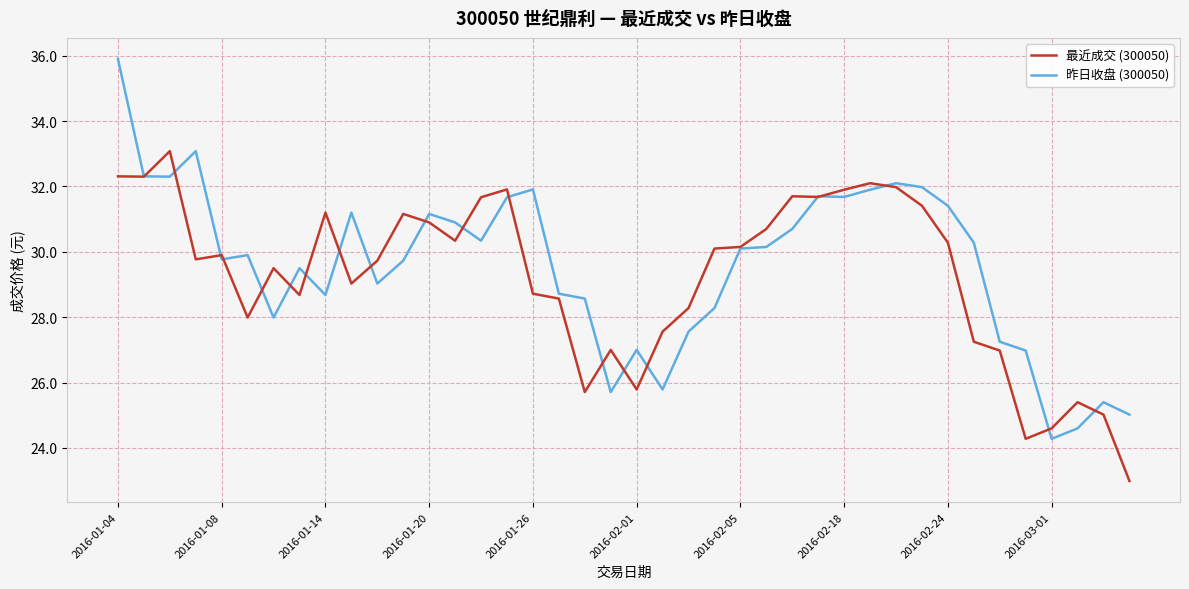

What is the maximum value shown in the chart?

35.9